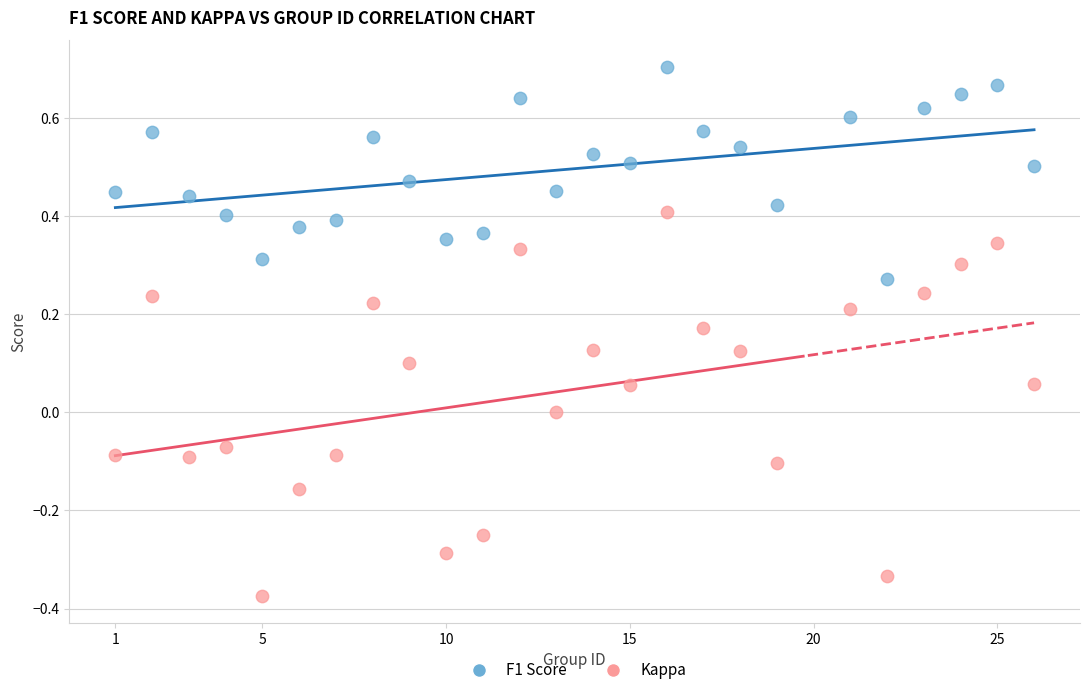

Which series contains the highest Y value?

F1 Score